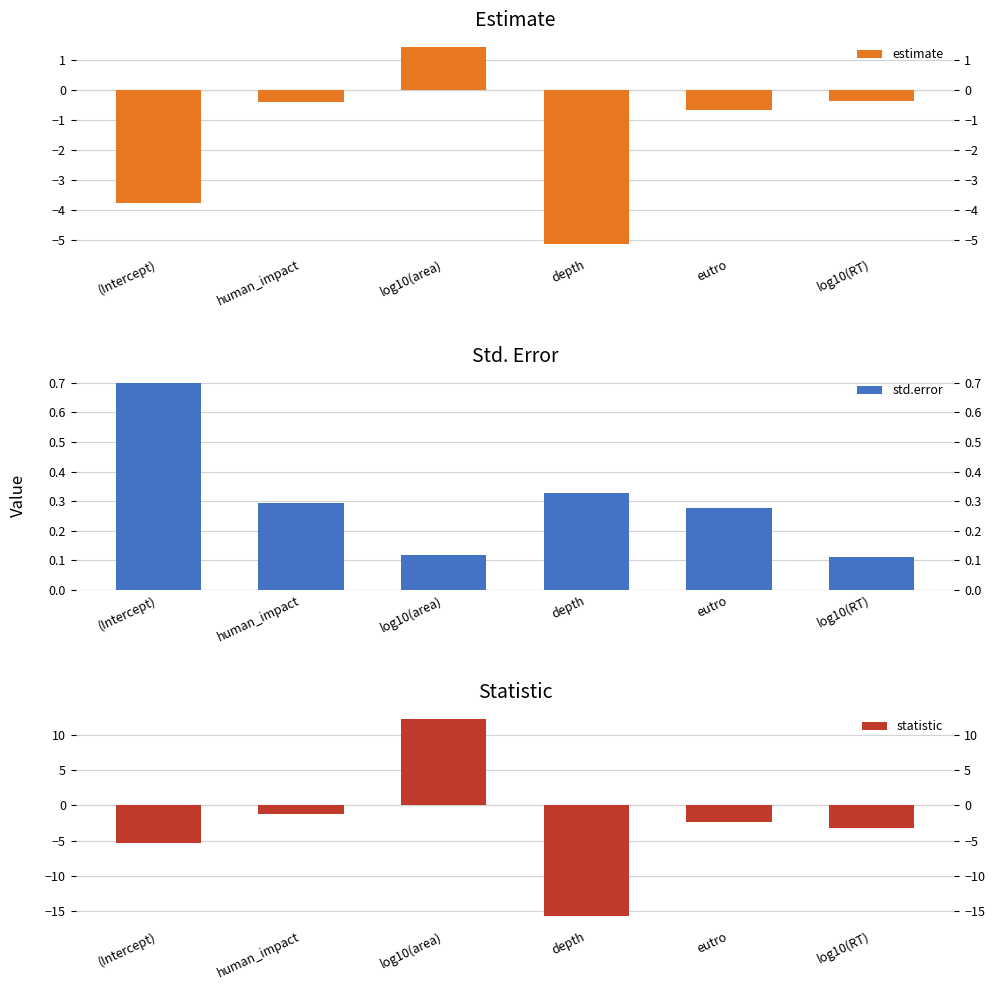

Where does the estimate series first go above 0?

log10(area)